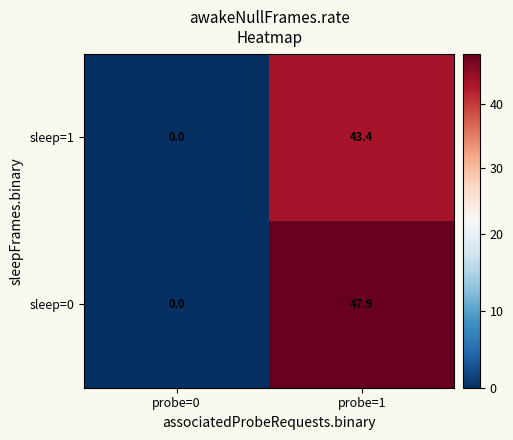

What is the sum of the sleep=0 values at probe=1 and probe=0?

47.9